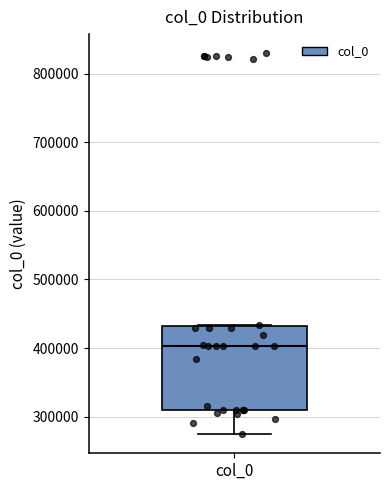

Where does the median line of the box for col_0 sit on the y-axis? The values are not printed on the chart, so give them approximately, as read against the axis.

400000